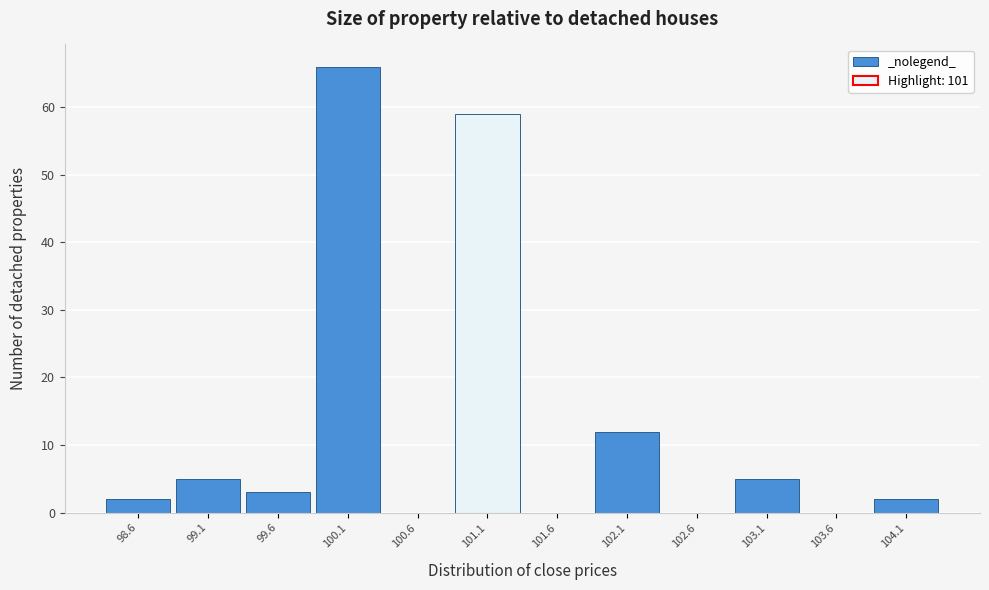

Which range on the x-axis has the tallest bar?

99.85 to 100.35